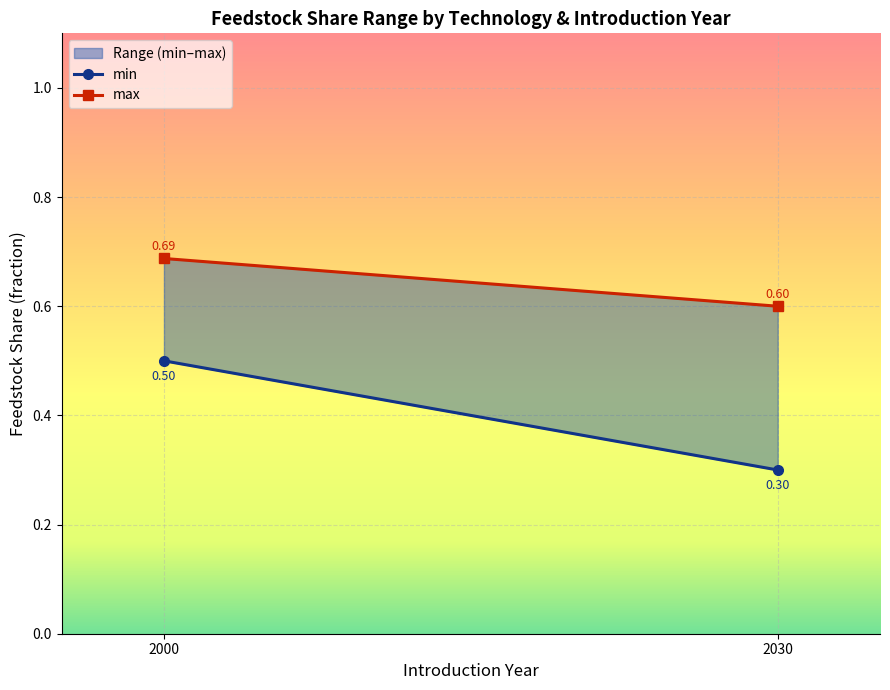

True or false: max has more than 2 interior local peaks.

False